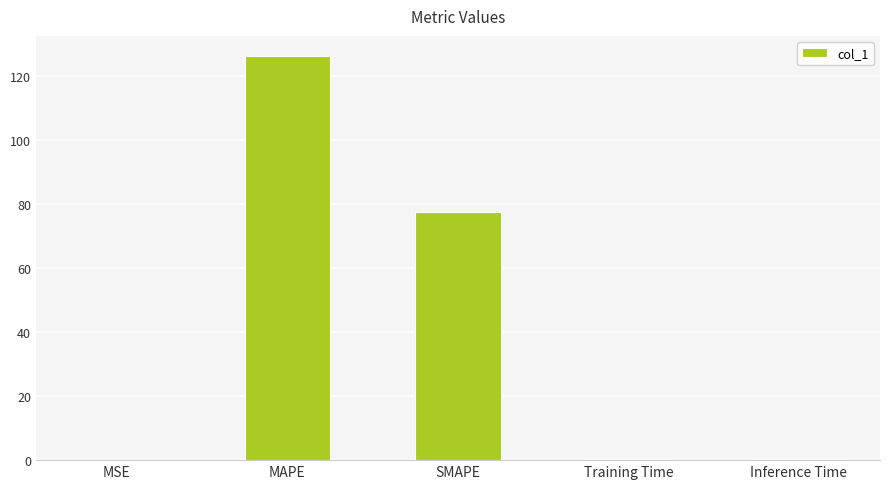

Between MSE and MAPE, which is larger?

MAPE